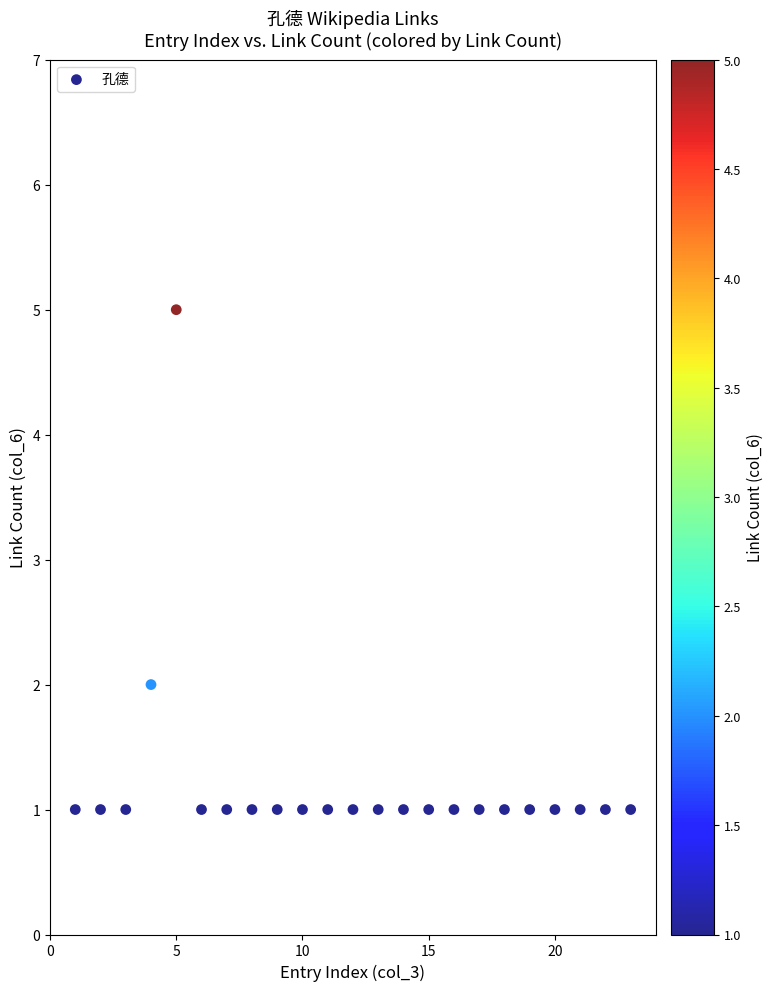

What is the range of X values (max minus min)?

22